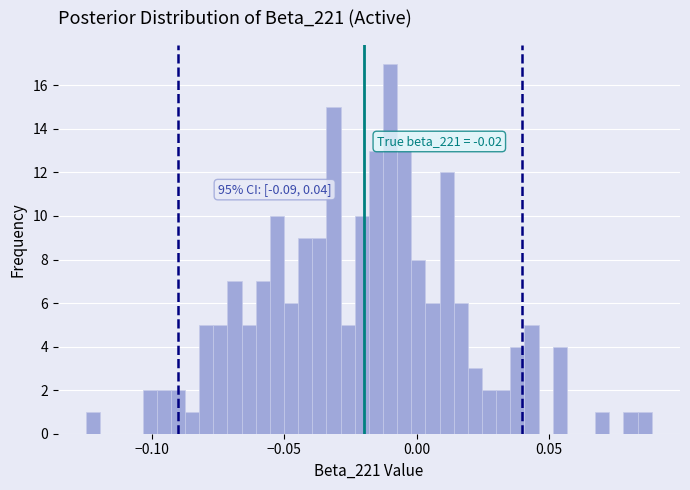

Around what value on the x-axis is the tallest bar? Give the approximate position of its centre, as read against the axis.

-0.010